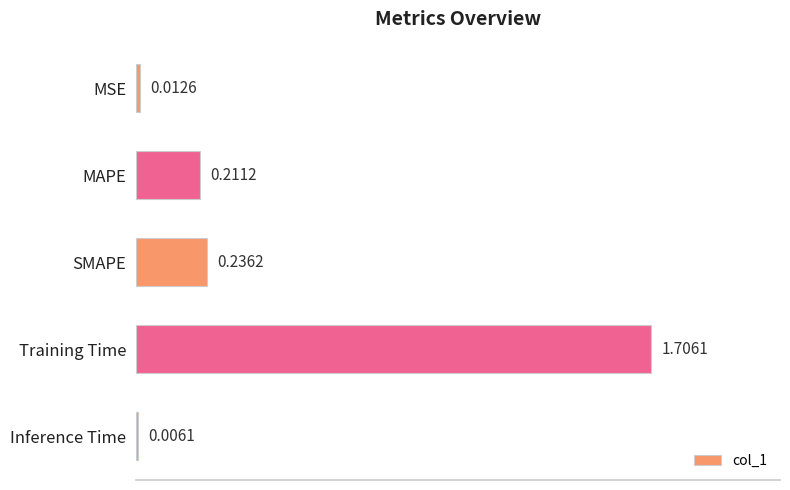

How many series are shown in this chart?

1